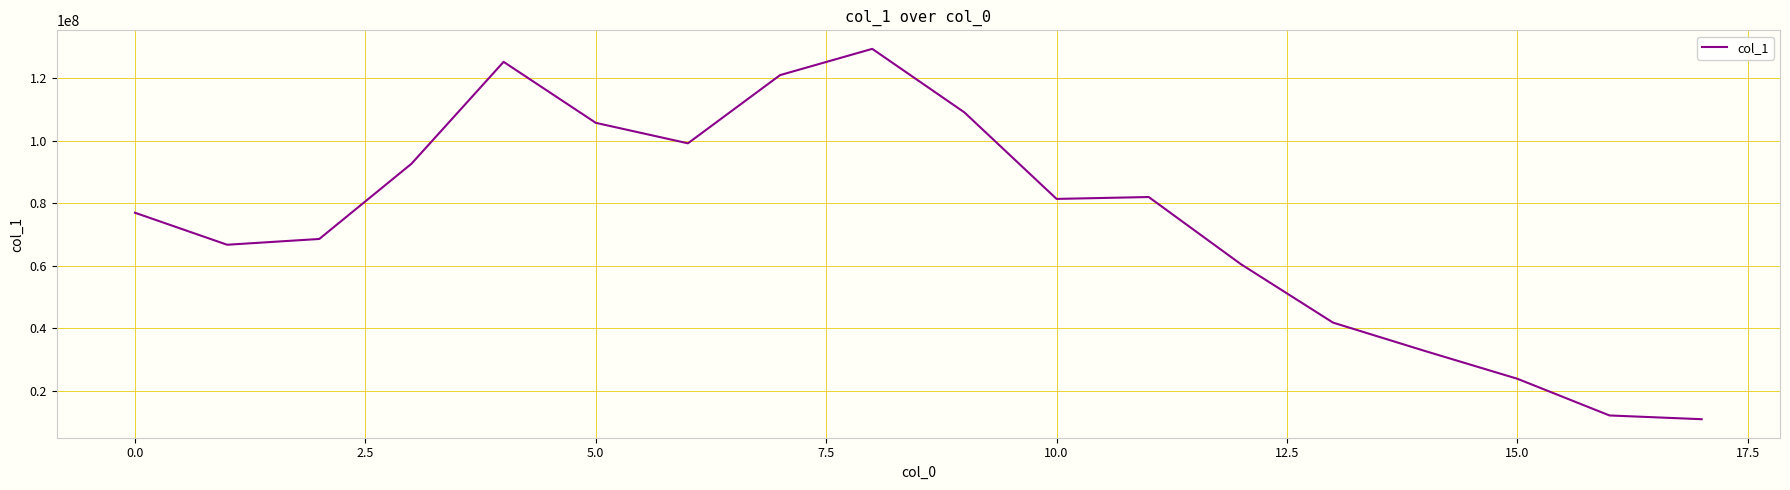

What is the greatest value displayed?

129386001